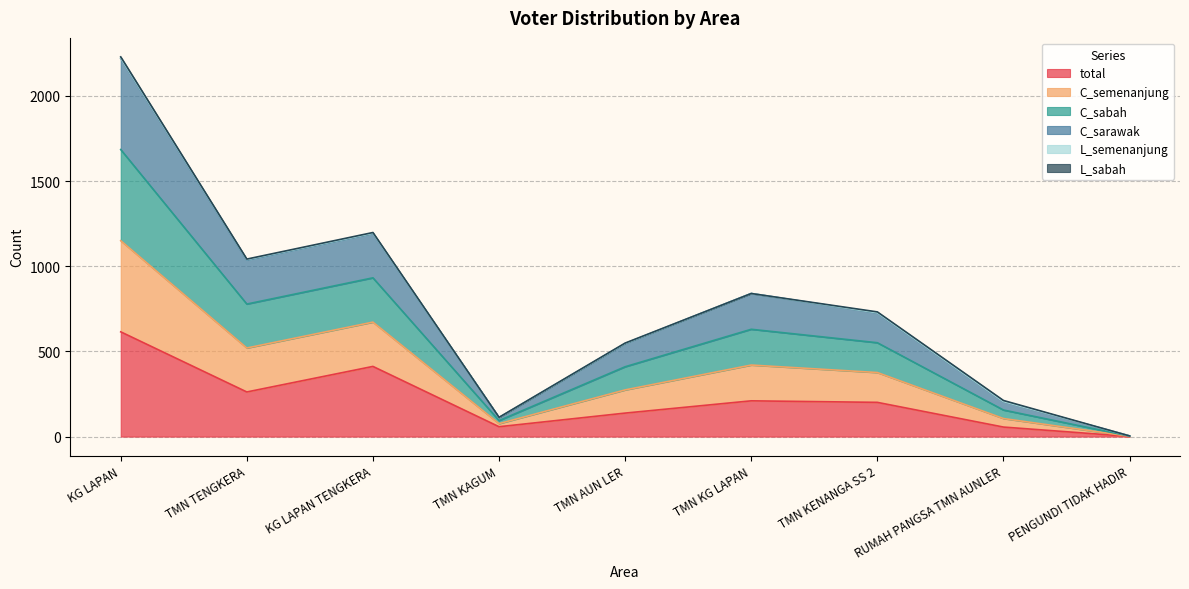

At which label does C_sabah reach its minimum?

PENGUNDI TIDAK HADIR